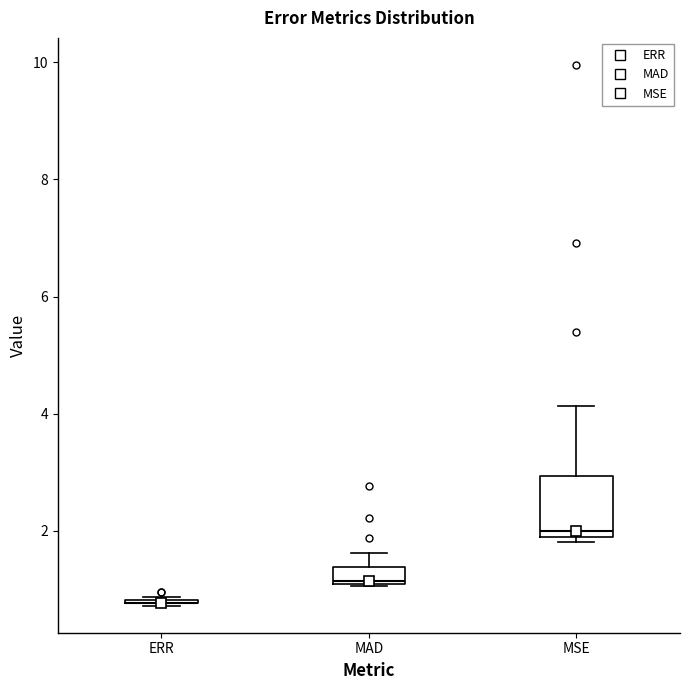

Where does the upper whisker of the box for MAD end on the y-axis? The values are not printed on the chart, so give them approximately, as read against the axis.

1.6